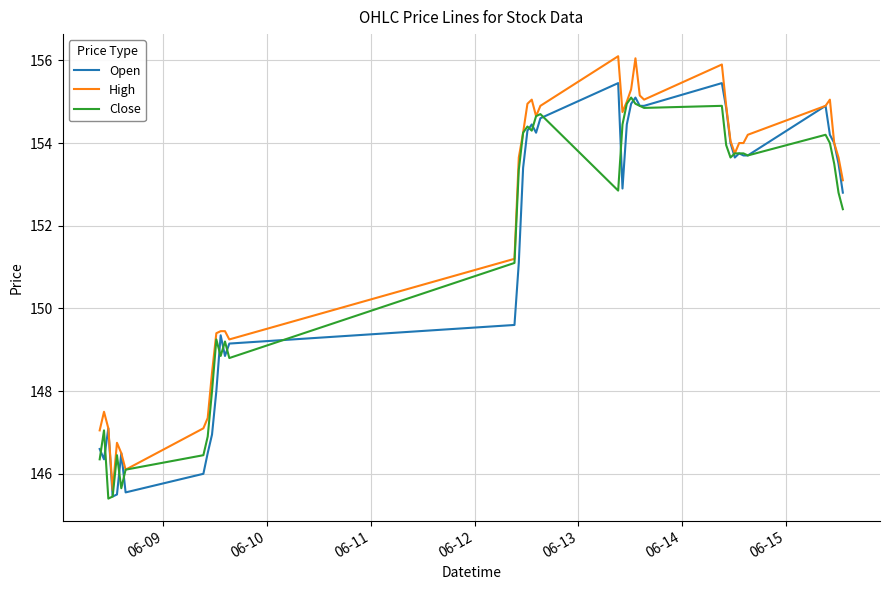

Which series has the widest spread of values?

High